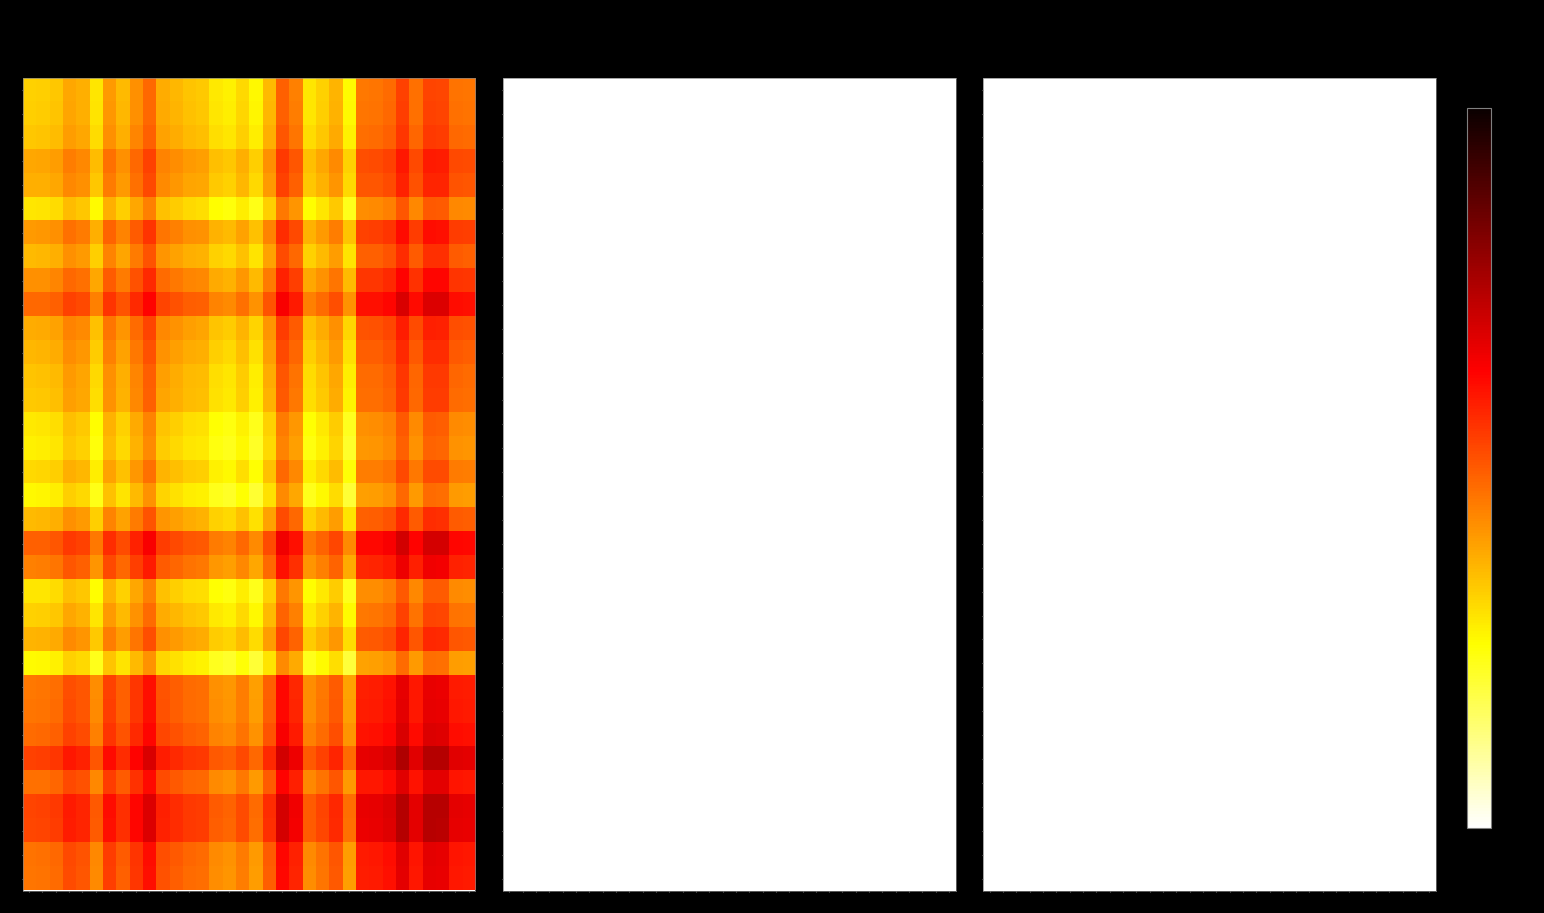

What is the maximum value for 25?

1.0